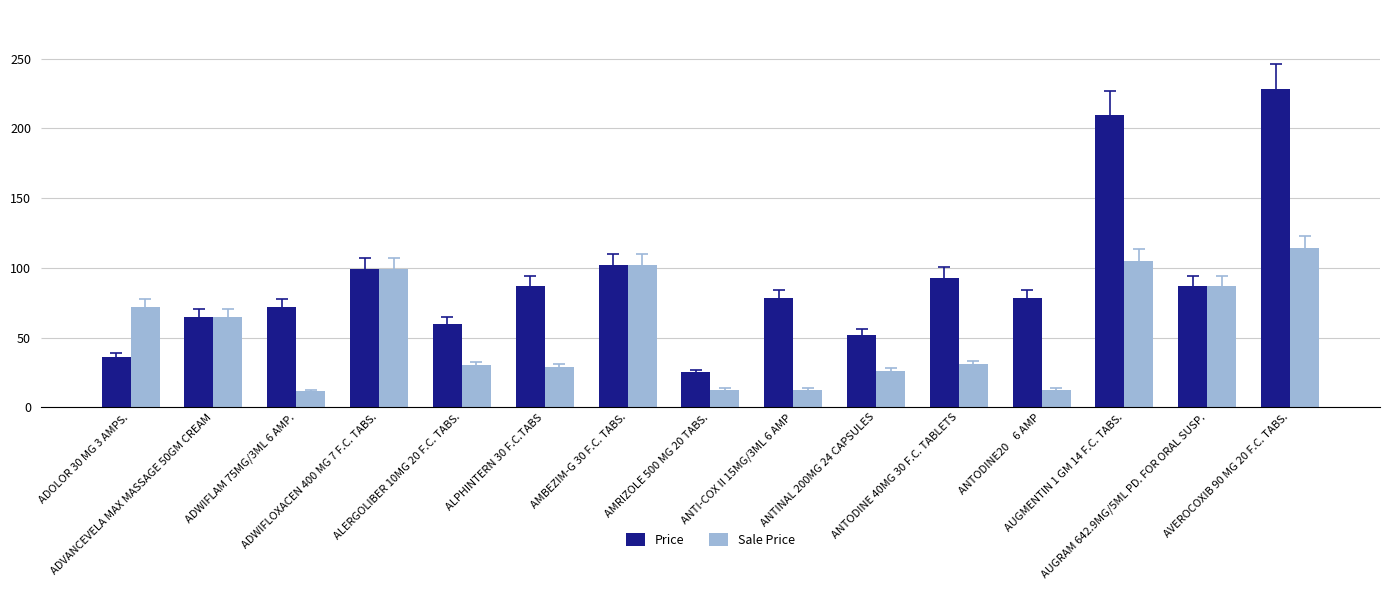

How many categories are shown in the chart?

15